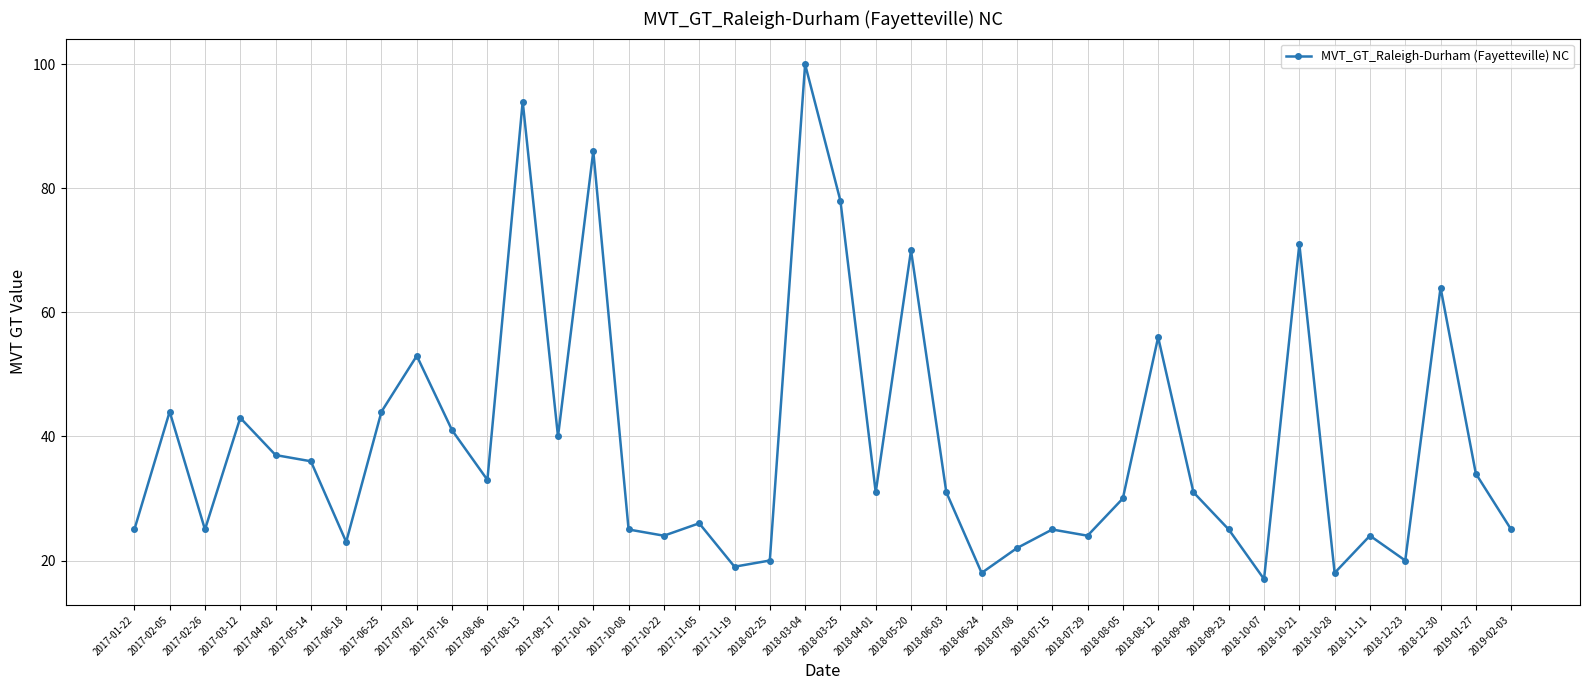

Read the value at 2018-12-30, to the nearest 10.

60